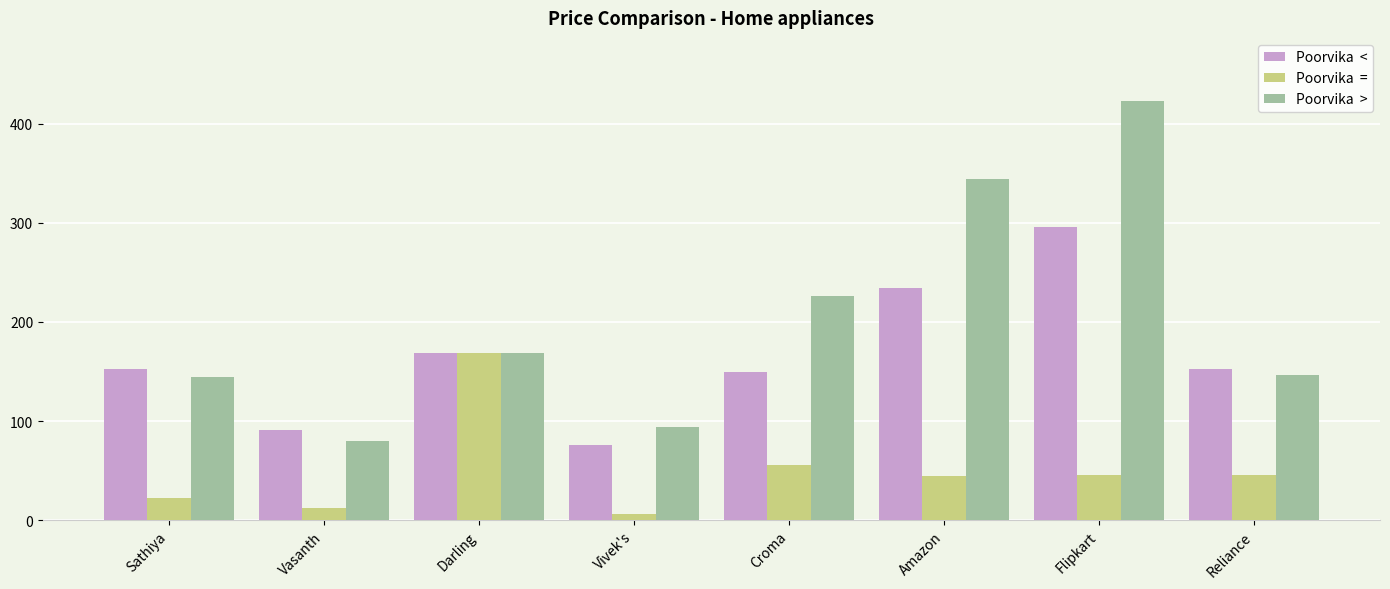

What is the maximum value shown in the chart?

423